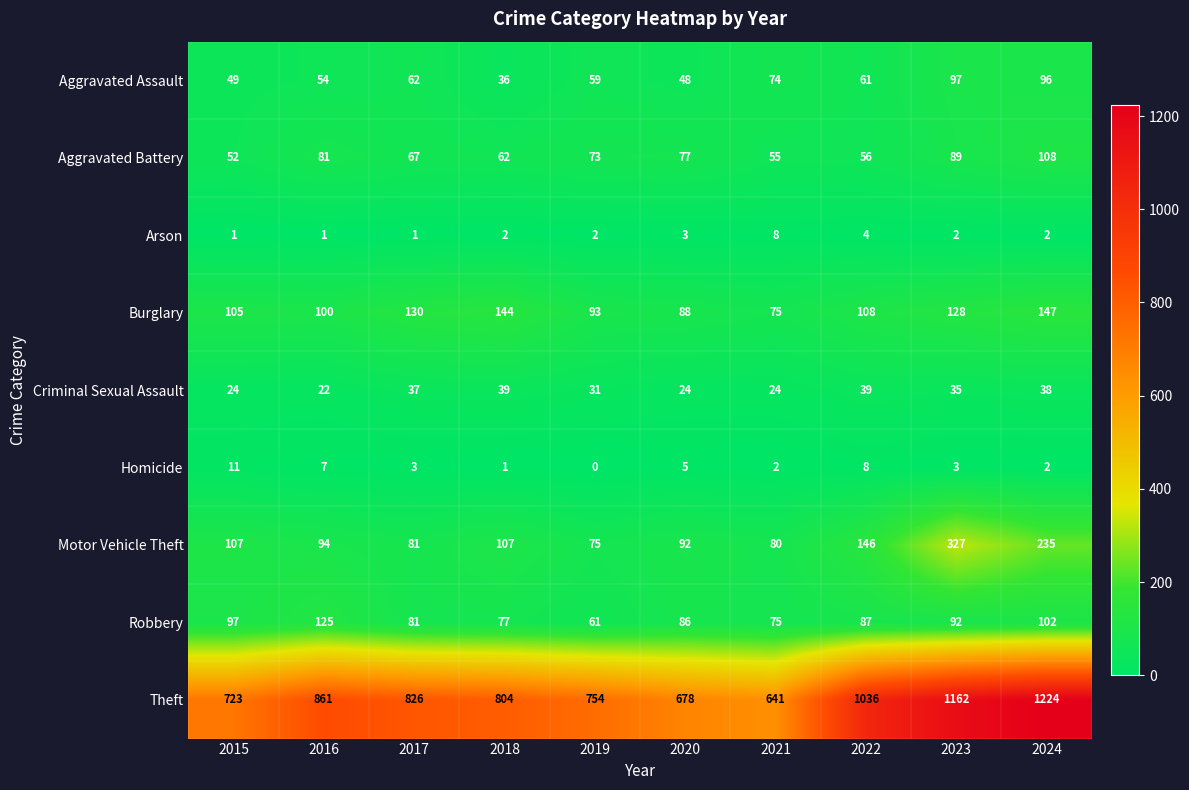

Count the Arson values in the range 1 to 3.

8